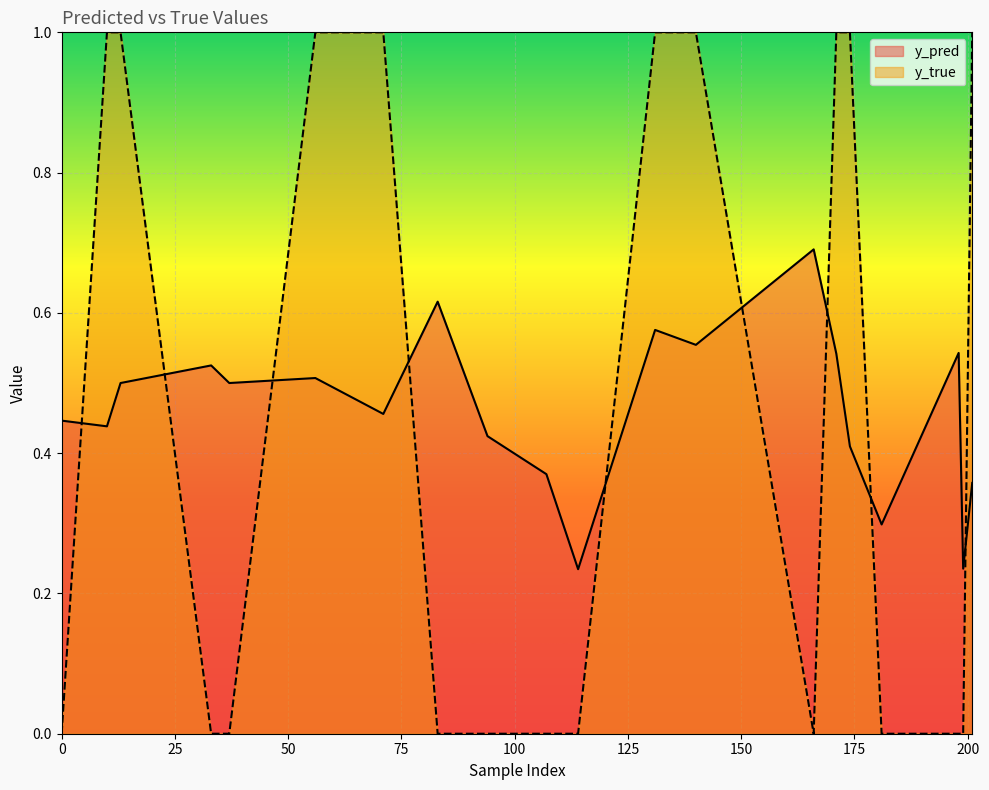

True or false: y_true has more than 0 points higher than both neighbors.

False